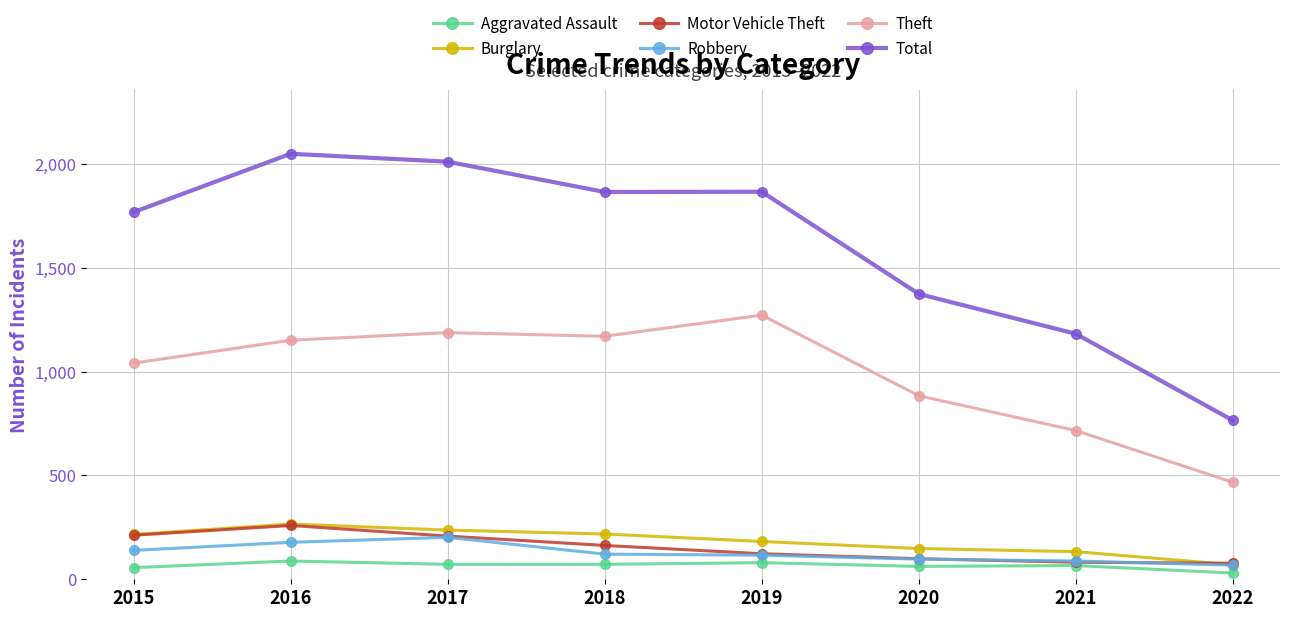

What is the value of the Aggravated Assault point at the 4th from the left?

72